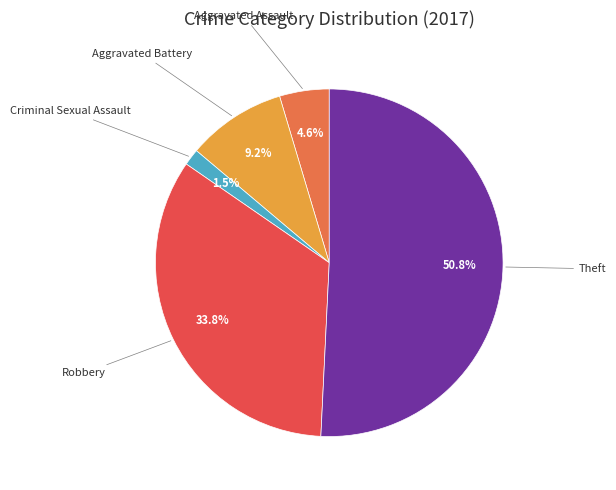

Count the number of slices in the pie.

5